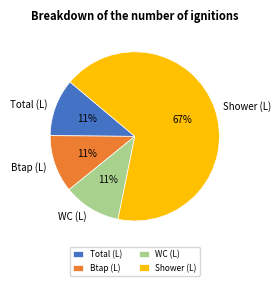

What is the majority slice?

Shower (L)